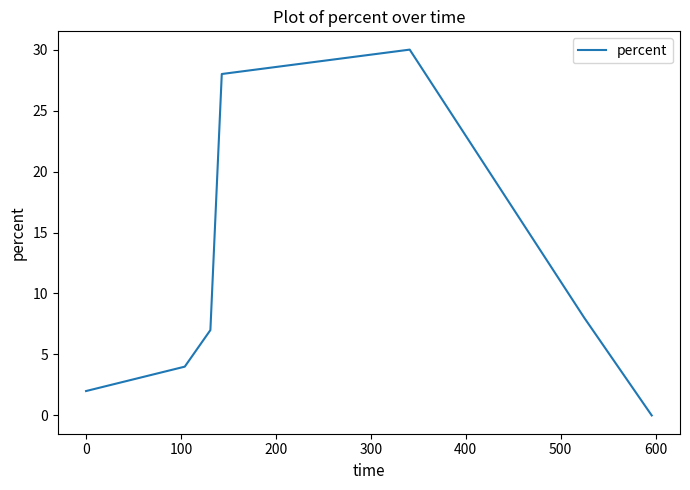

What is the maximum value shown in the chart?

30